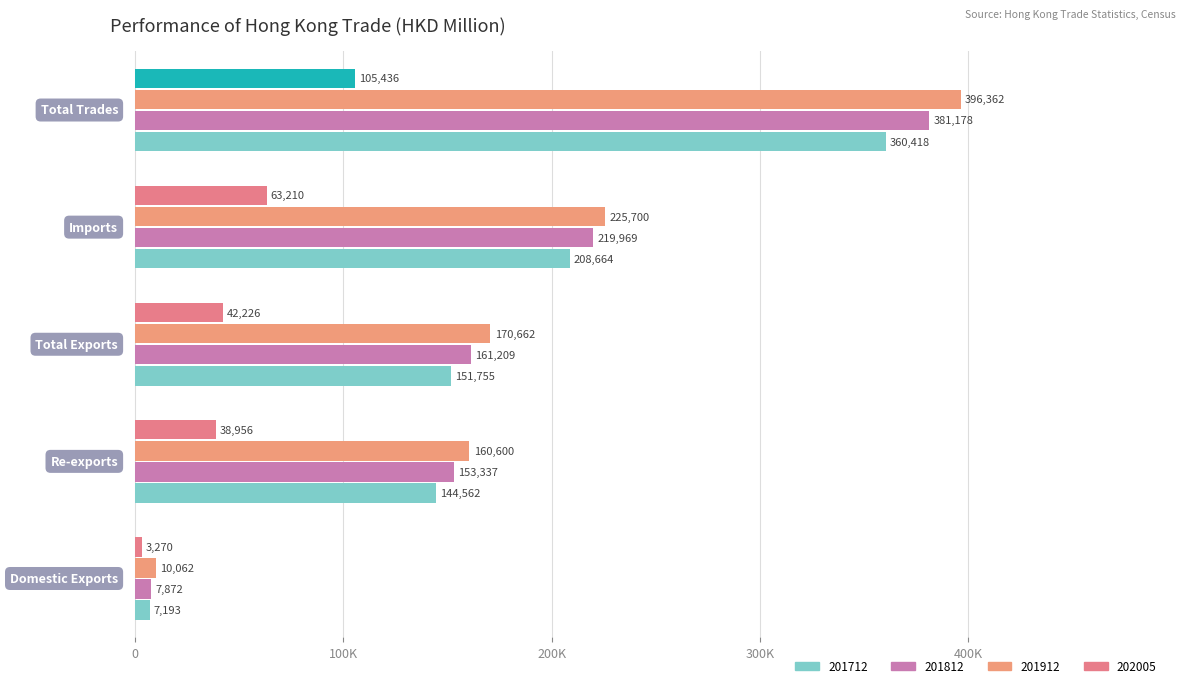

Which series has the largest total across all categories?

201912